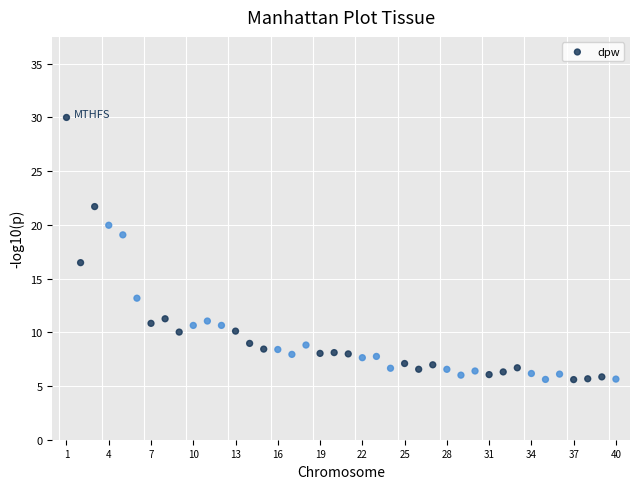

What Y value in the scatter plot is closest to 17?

16.5